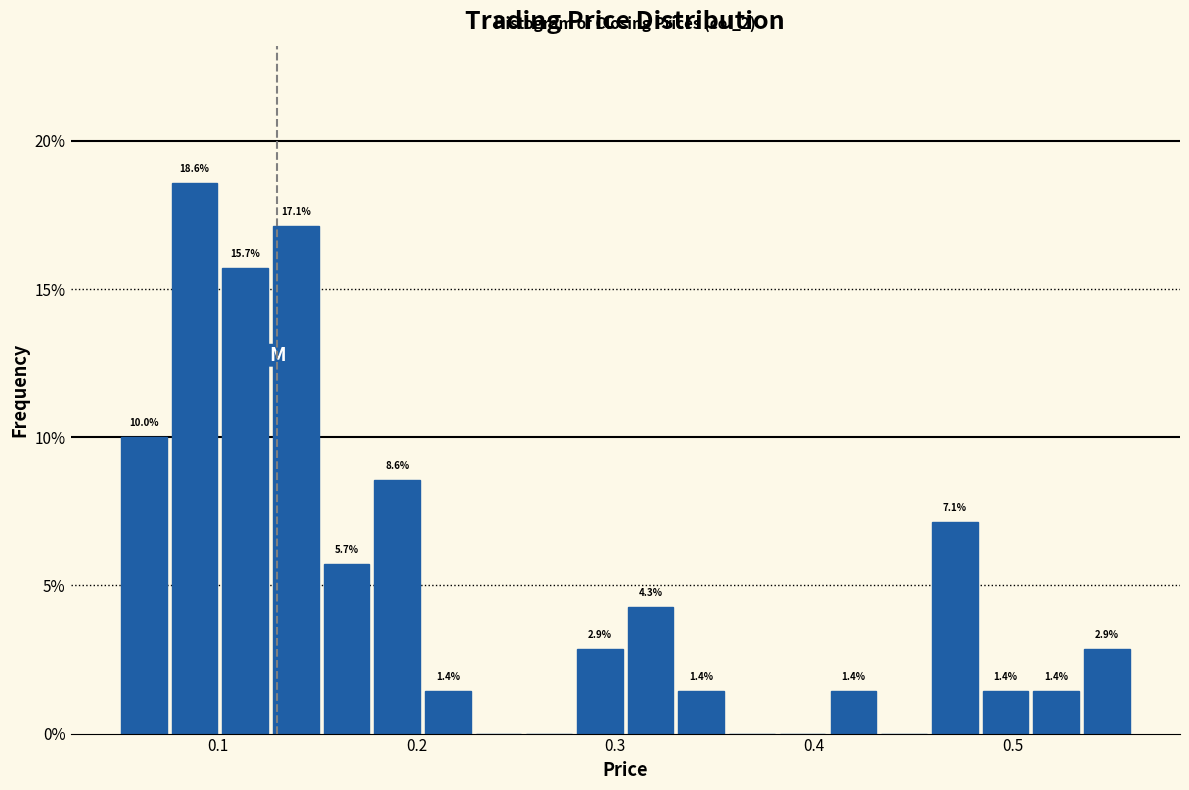

Around what value on the x-axis is the tallest bar? Give the approximate position of its centre, as read against the axis.

0.09